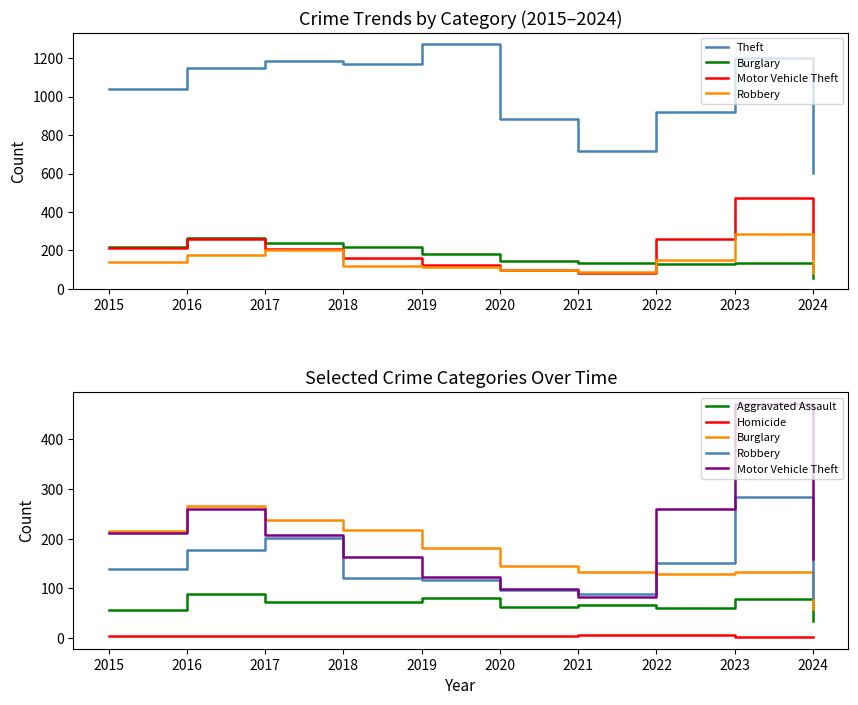

True or false: Homicide and Burglary intersect in this chart.

False